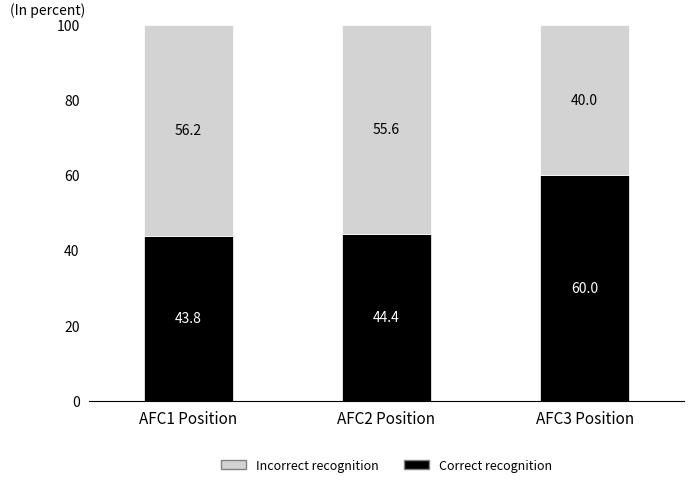

What is the total value across all series at AFC2 Position?

100.0